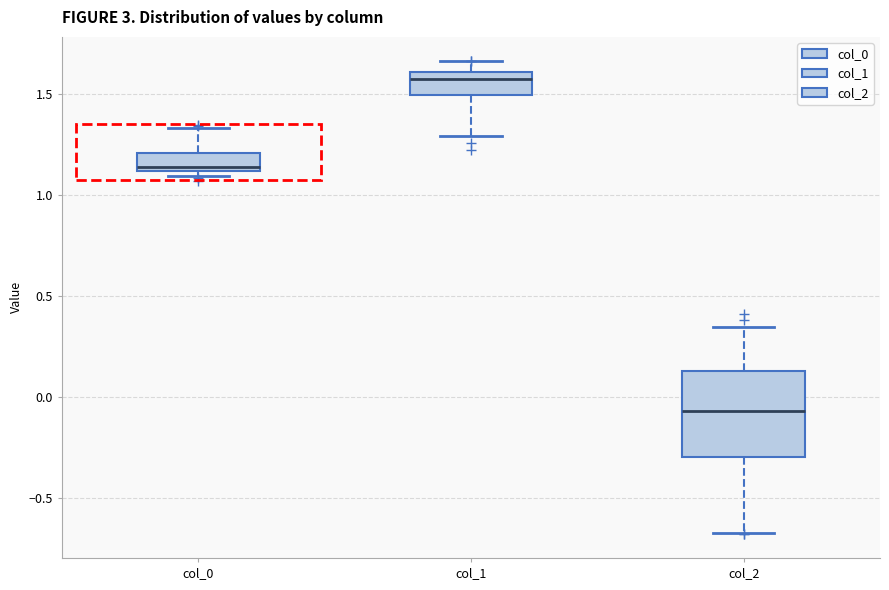

Reading left to right, read every box against the y-axis: the position of its median line, the range the box covers, and the ends of its whiskers. The values are not printed on the chart, so give them approximately, as read against the axis.

col_0: median 1.15, box 1.10 to 1.20, whiskers 1.10 (just below the box's lower edge) to 1.35
col_1: median 1.55, box 1.50 to 1.60, whiskers 1.30 to 1.65
col_2: median -0.05, box -0.30 to 0.15, whiskers -0.65 to 0.35